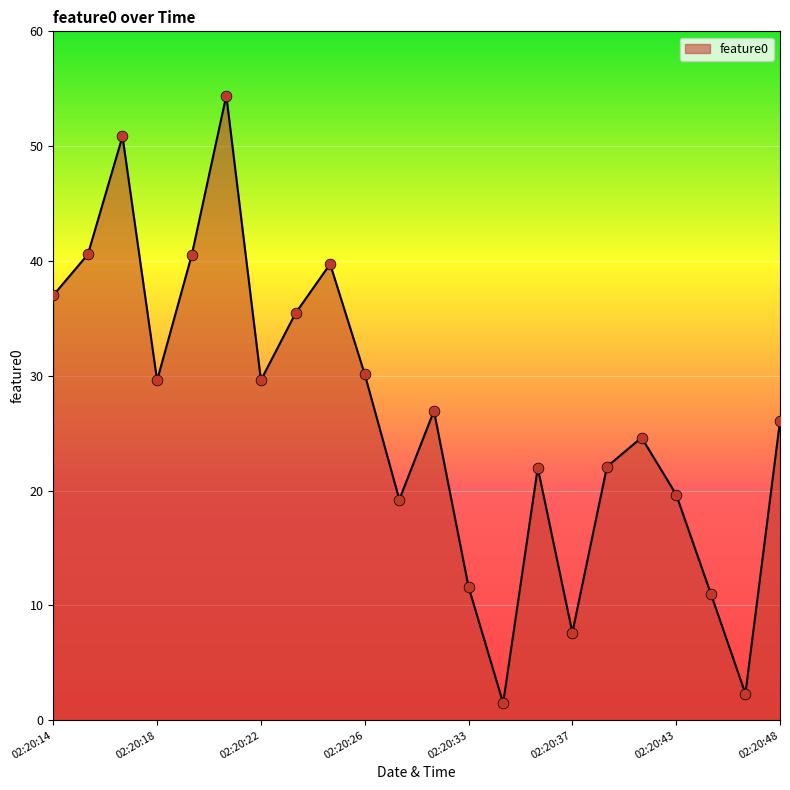

What is the greatest value displayed?

54.4